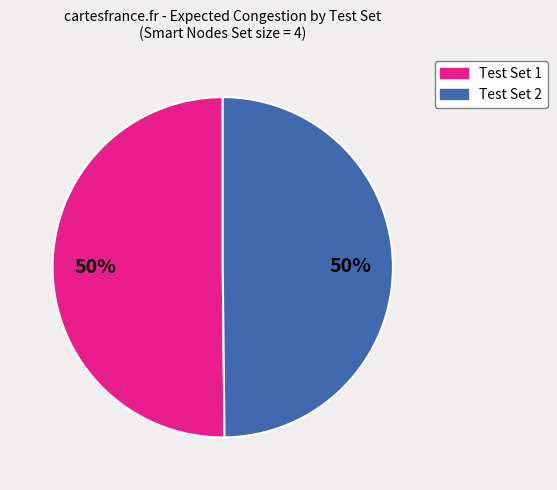

To the nearest percent, what is the average slice percentage?

50%